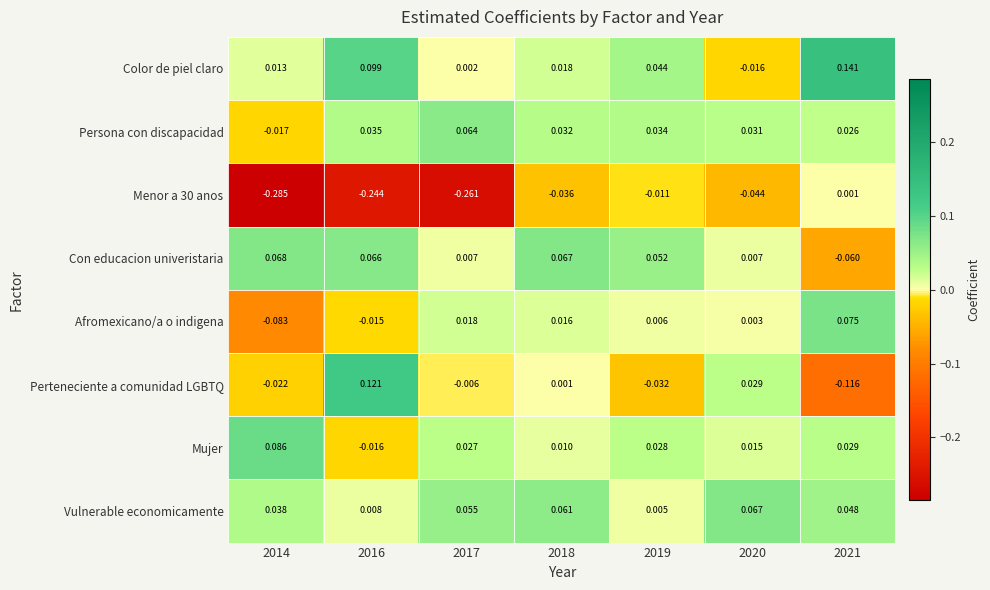

Which series has the largest total across all categories?

Color de piel claro